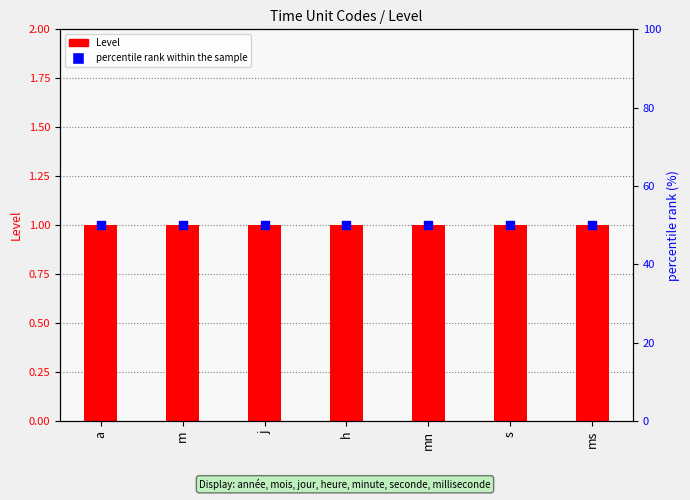

What is the total value across all series at h?

51